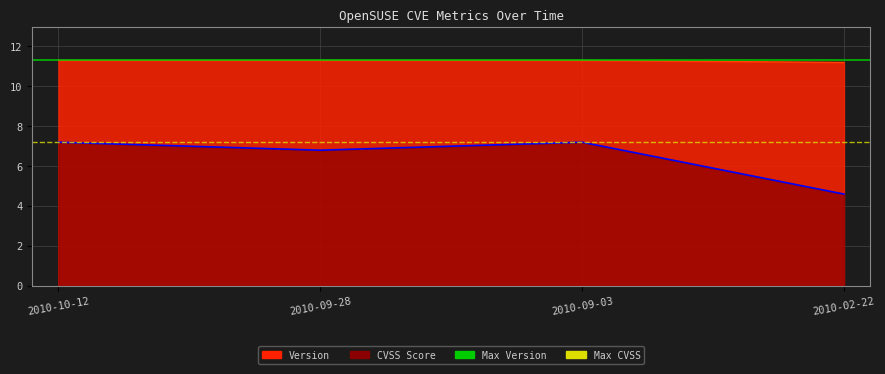

Which has a higher value, 2010-10-12 or 2010-09-28?

2010-10-12